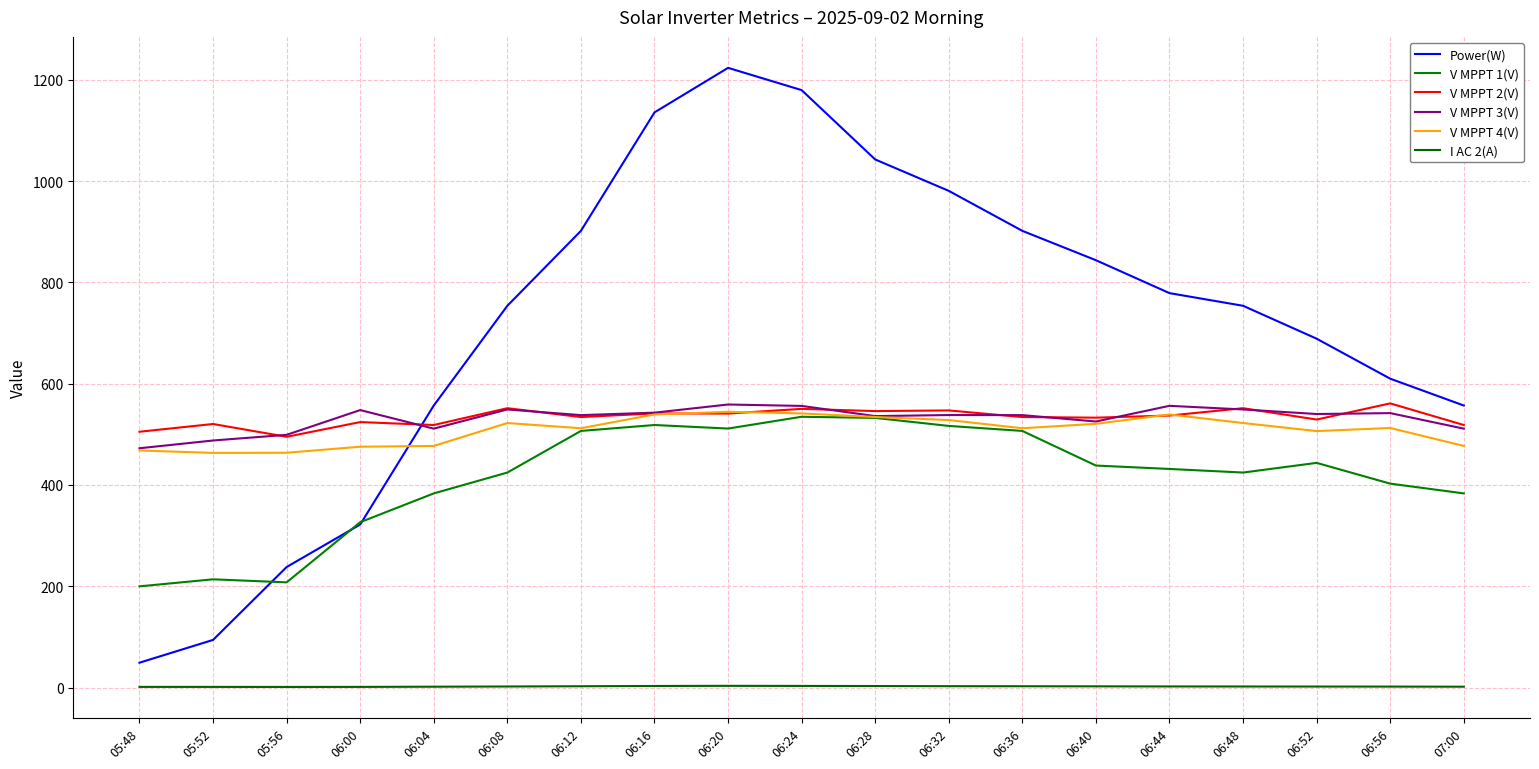

Reading right to left, transcribe all the data shown in this chart.

Power(W): 07:00=557.0	06:56=610.0	06:52=689.0	06:48=754.0	06:44=779.0	06:40=844.0	06:36=902.0	06:32=981.0	06:28=1043.0	06:24=1180.0	06:20=1224.0	06:16=1136.0	06:12=902.0	06:08=754.0	06:04=557.0	06:00=322.0	05:56=238.0	05:52=94.0	05:48=49.0
V MPPT 1(V): 07:00=383.4	06:56=402.7	06:52=443.7	06:48=424.6	06:44=431.7	06:40=438.4	06:36=506.8	06:32=516.7	06:28=532.5	06:24=534.8	06:20=511.5	06:16=518.5	06:12=506.8	06:08=424.6	06:04=383.4	06:00=326.5	05:56=207.7	05:52=213.7	05:48=199.8
V MPPT 2(V): 07:00=518.5	06:56=561.2	06:52=529.3	06:48=551.7	06:44=537.2	06:40=533.0	06:36=534.2	06:32=547.3	06:28=546.0	06:24=550.4	06:20=541.1	06:16=541.4	06:12=534.2	06:08=551.7	06:04=518.5	06:00=524.3	05:56=495.2	05:52=520.5	05:48=505.2
V MPPT 3(V): 07:00=511.3	06:56=542.0	06:52=540.2	06:48=549.2	06:44=556.4	06:40=525.4	06:36=538.0	06:32=538.2	06:28=536.1	06:24=556.2	06:20=559.0	06:16=542.9	06:12=538.0	06:08=549.2	06:04=511.3	06:00=548.0	05:56=499.1	05:52=487.9	05:48=472.6
V MPPT 4(V): 07:00=477.2	06:56=512.6	06:52=506.5	06:48=522.4	06:44=539.3	06:40=520.9	06:36=512.1	06:32=528.3	06:28=534.3	06:24=541.4	06:20=544.6	06:16=539.4	06:12=512.1	06:08=522.4	06:04=477.2	06:00=475.6	05:56=463.7	05:52=463.4	05:48=468.2
I AC 2(A): 07:00=1.6	06:56=1.8	06:52=1.9	06:48=2.0	06:44=2.1	06:40=2.3	06:36=2.5	06:32=2.6	06:28=2.9	06:24=3.1	06:20=3.3	06:16=3.0	06:12=2.5	06:08=2.0	06:04=1.6	06:00=1.2	05:56=1.1	05:52=1.2	05:48=1.2